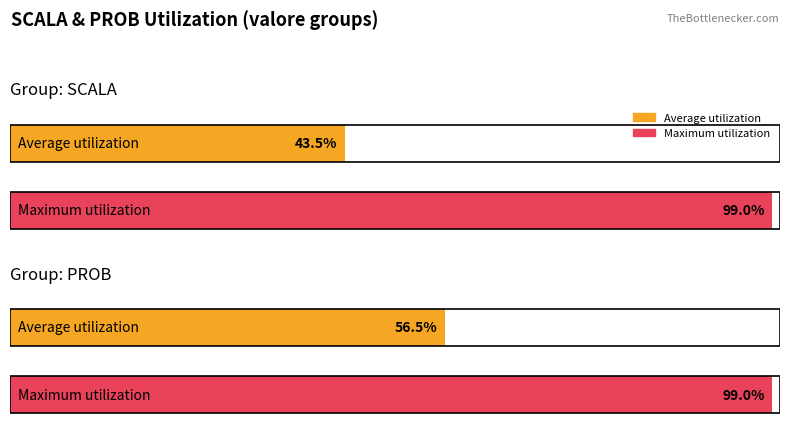

At which label does Maximum utilization reach its minimum?

SCALA